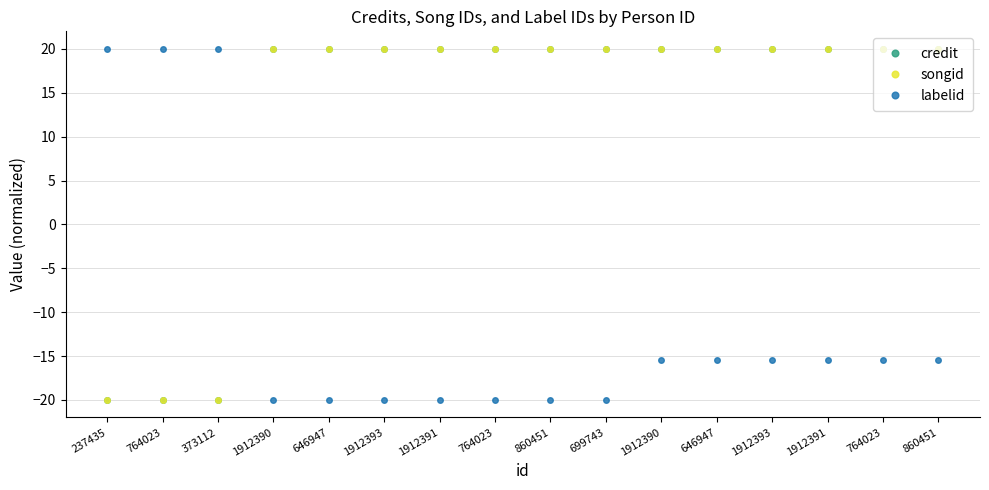

How many values in the songid series exceed 19?

13